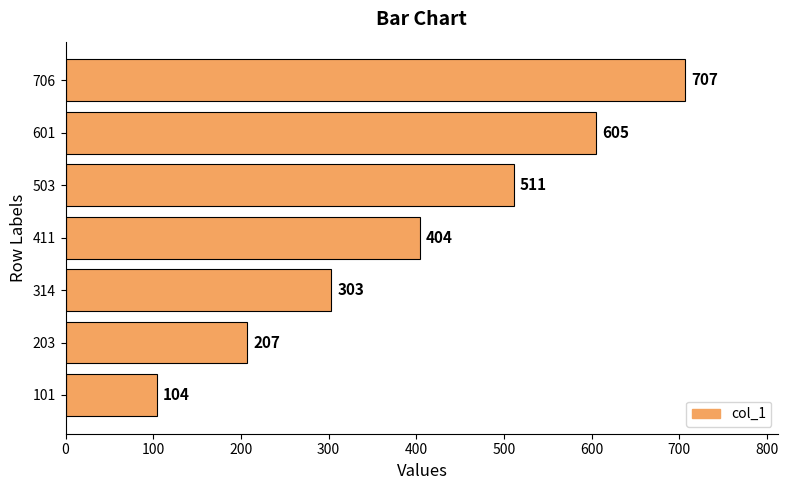

Does the chart contain stacked bars?

No